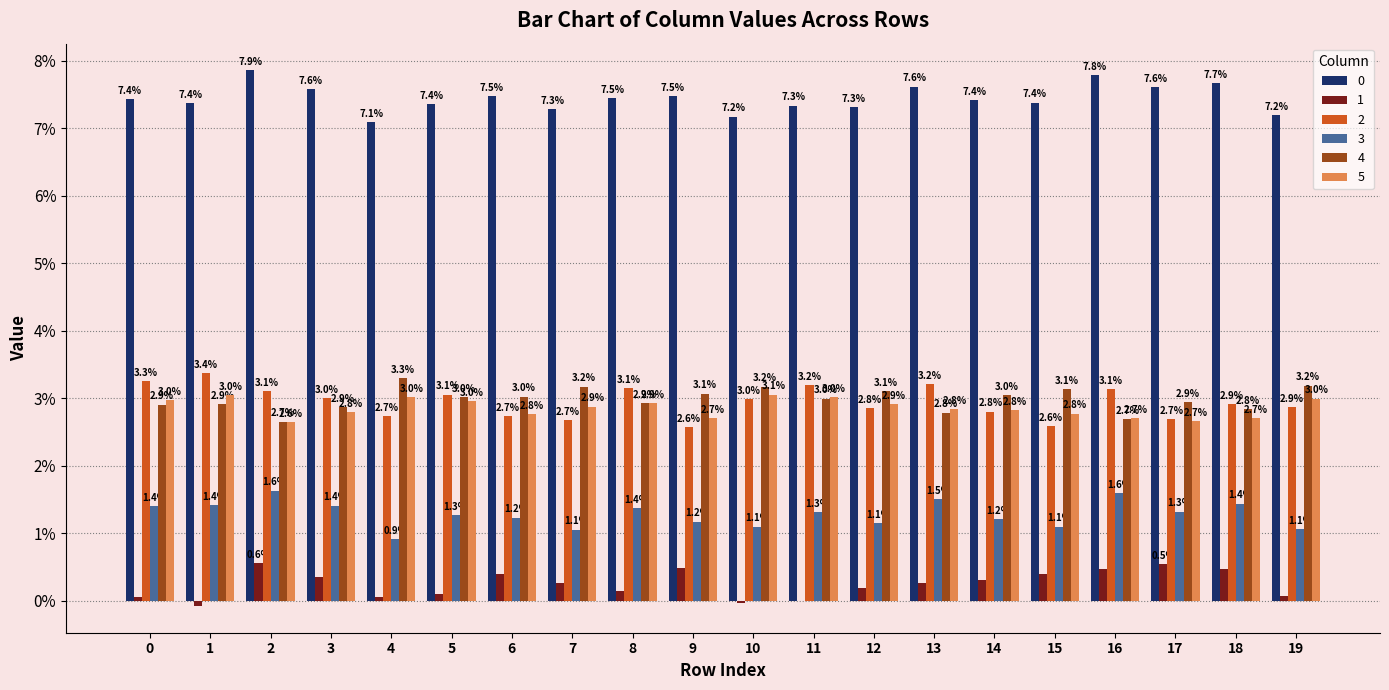

What is the value of the 0 bar at the 8th from the left?

0.1